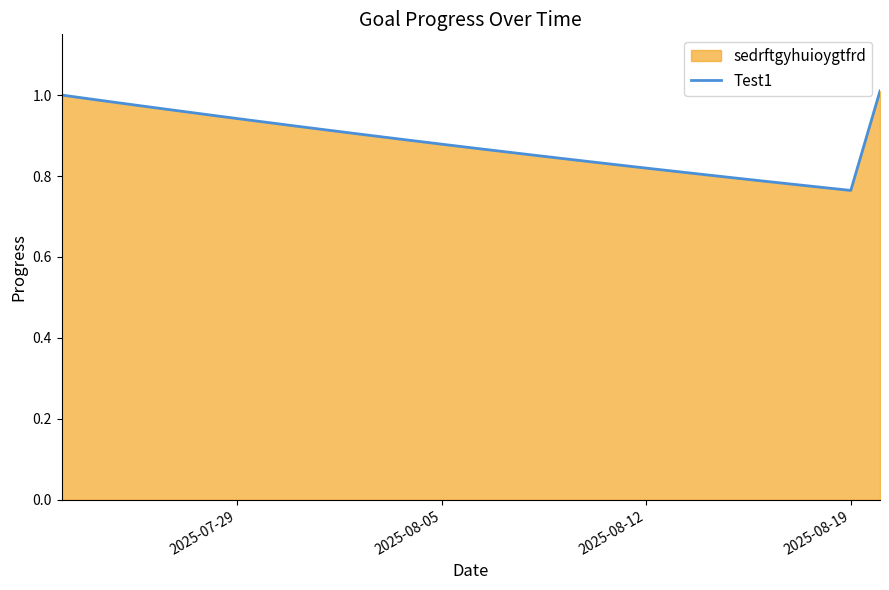

Does the chart display data point markers on the line(s)?

No